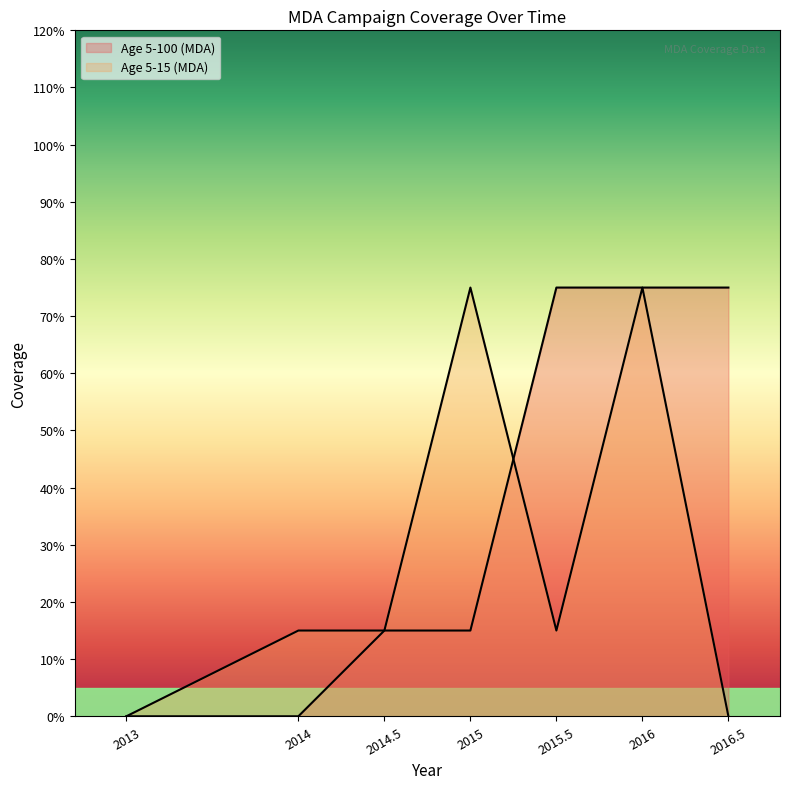

Does the chart display data point markers on the line(s)?

No